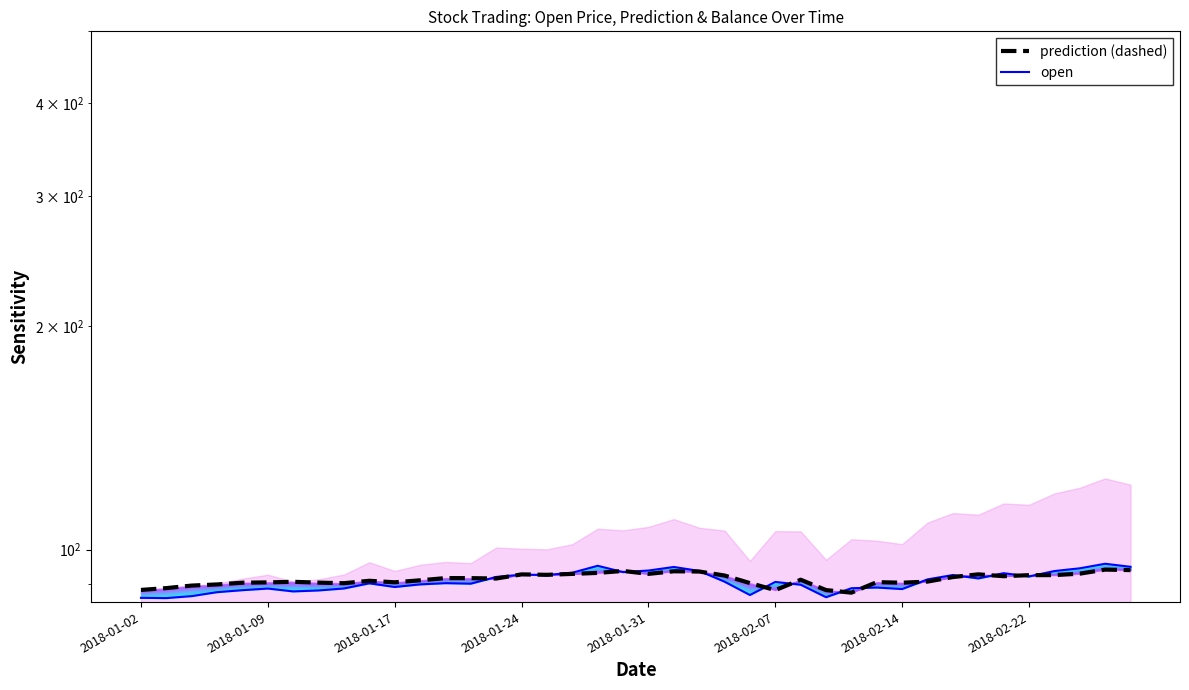

Which series ends up on top after the final intersection of prediction and open?

open